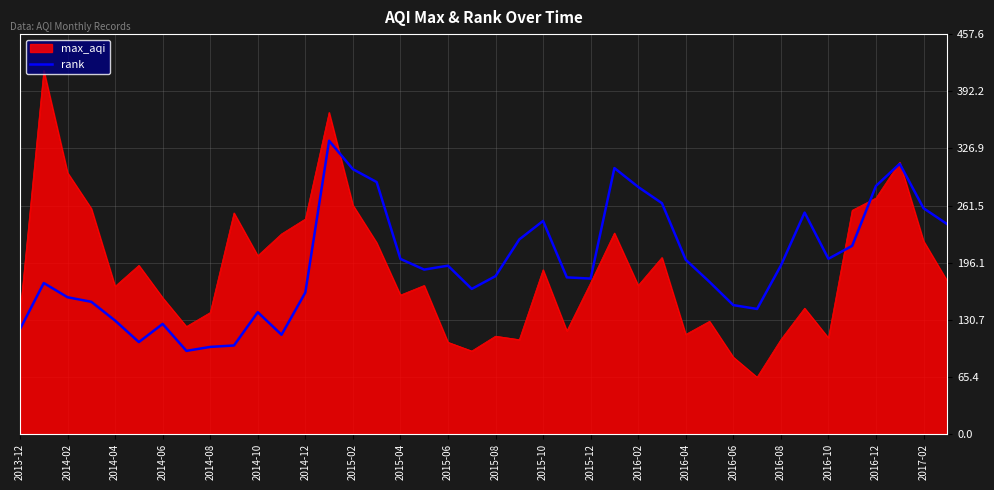

List the series in order of their peak value, lowest first.

rank, max_aqi